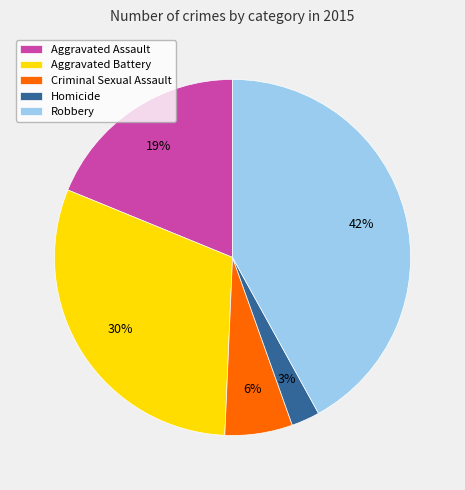

What percentage is the Robbery slice, to the nearest percent?

42%